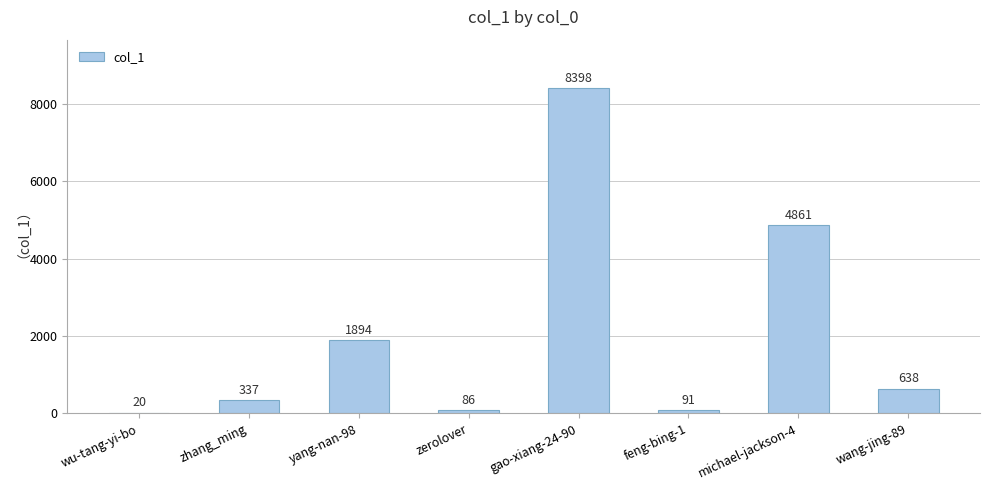

What is the greatest value displayed?

8398